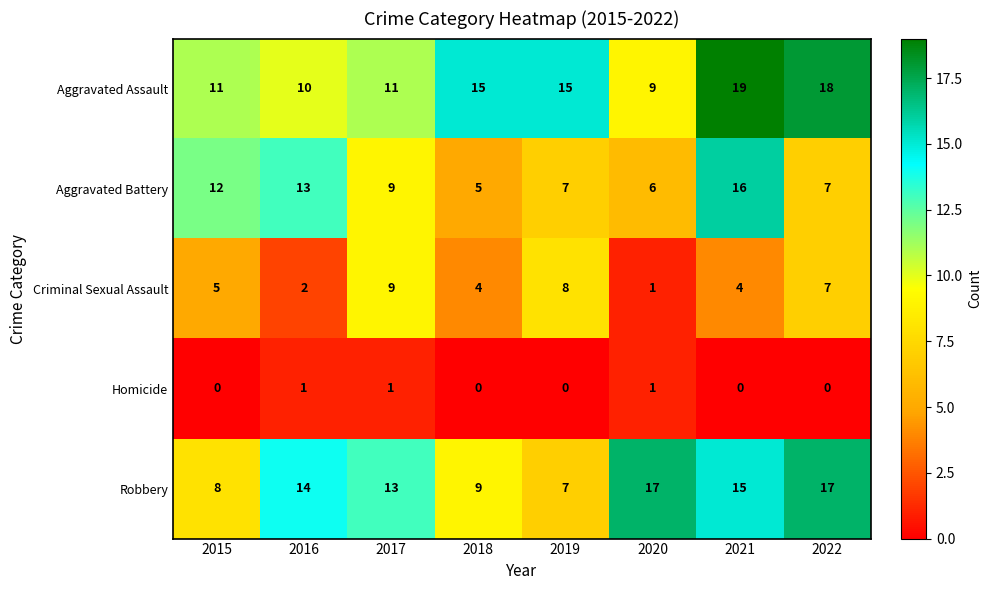

What is the maximum value for Aggravated Assault?

19